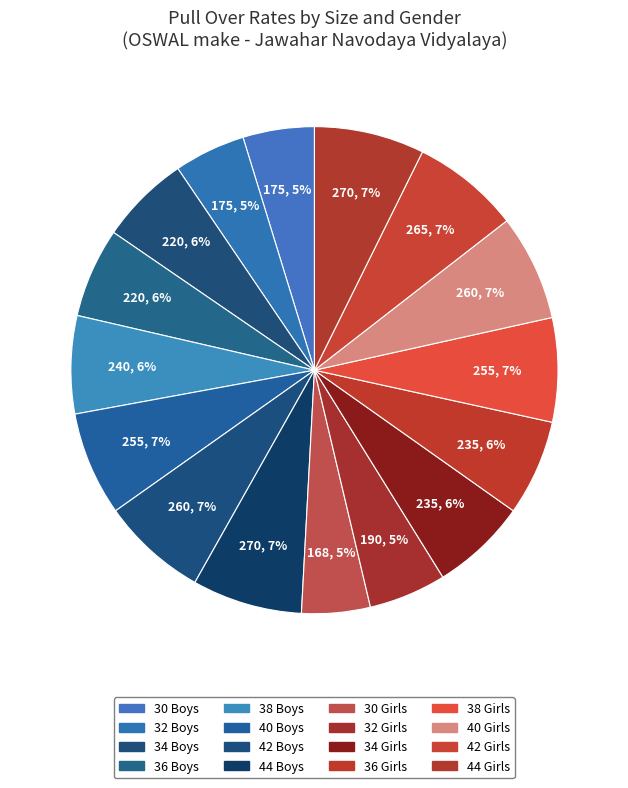

How many slices are in this pie chart?

16